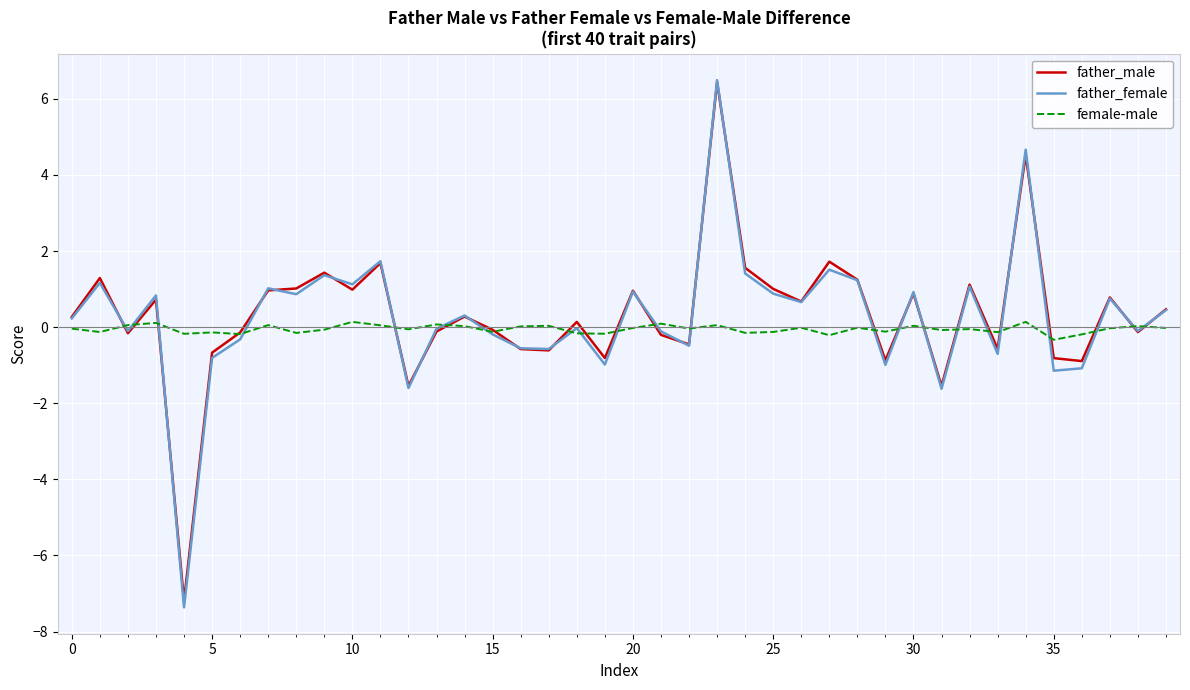

How many lines are shown in the chart?

3